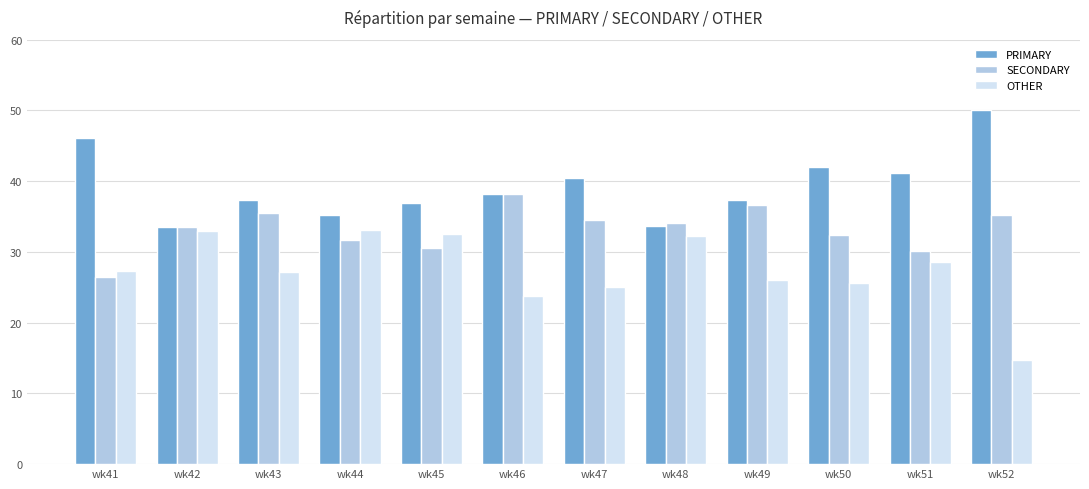

At which label does SECONDARY reach its peak?

wk46